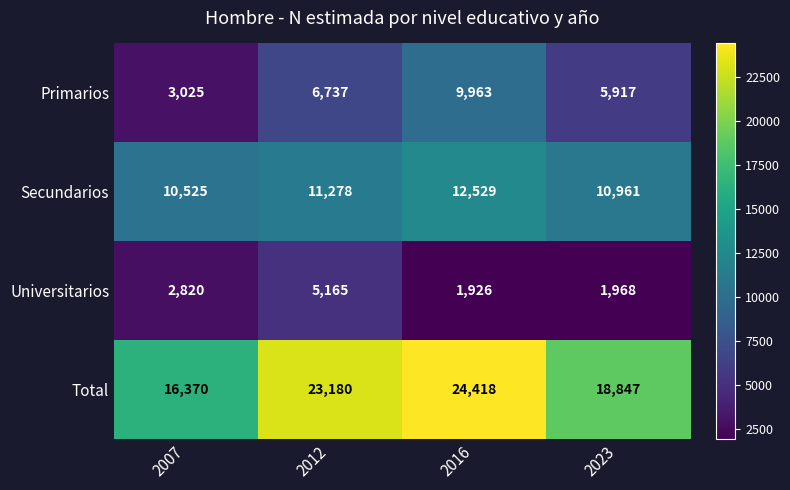

What is the difference between the Primarios values at 2012 and 2016?

3226